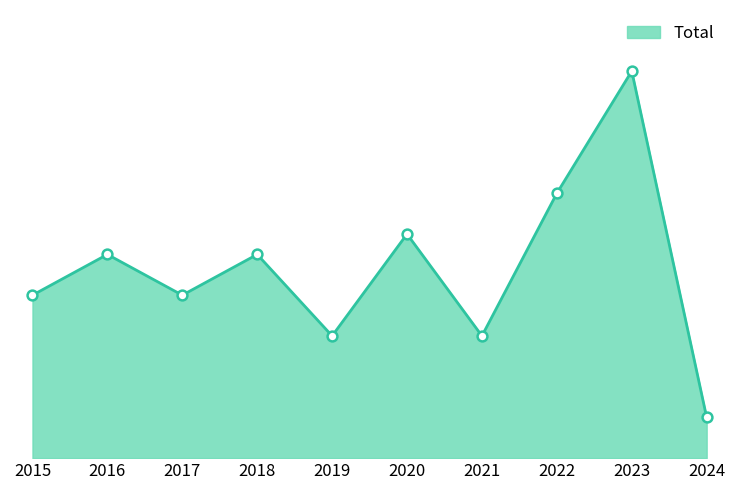

Which has a higher value, 2021 or 2020?

2020